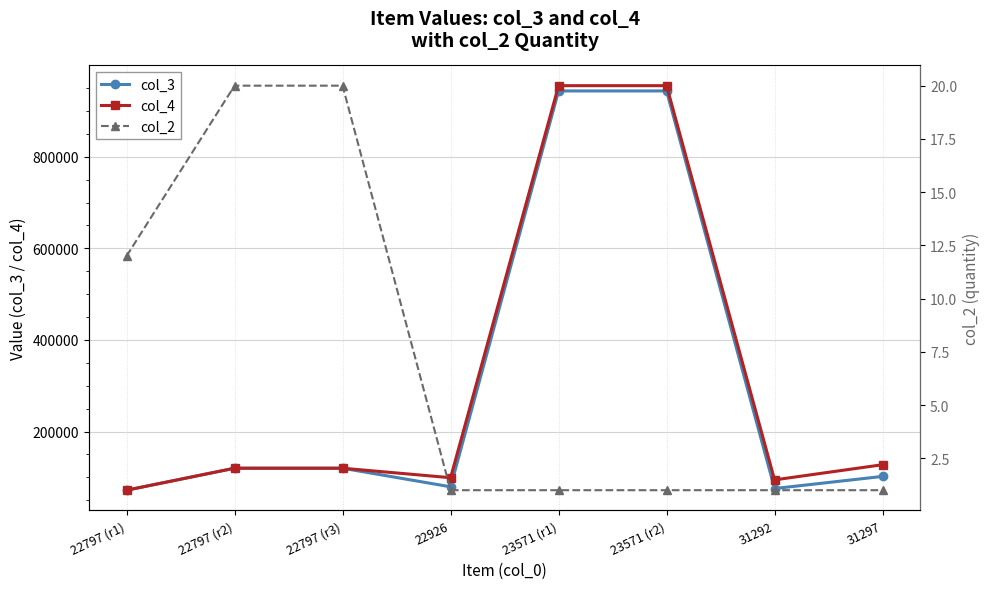

Which series has the largest range (max minus min)?

col_4